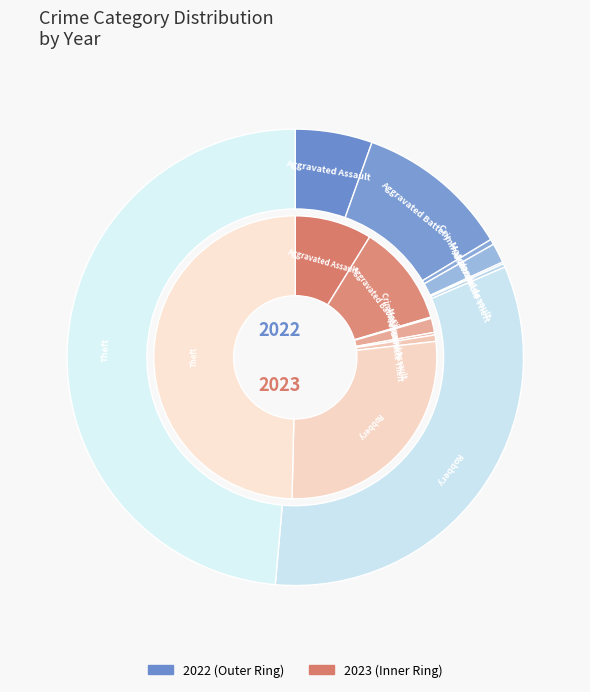

To the nearest percent, what portion does values_2022 represent?

9%